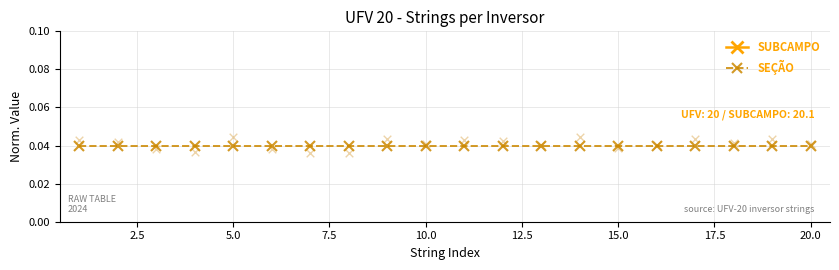

At how many categories does at least one series exceed 0?

20